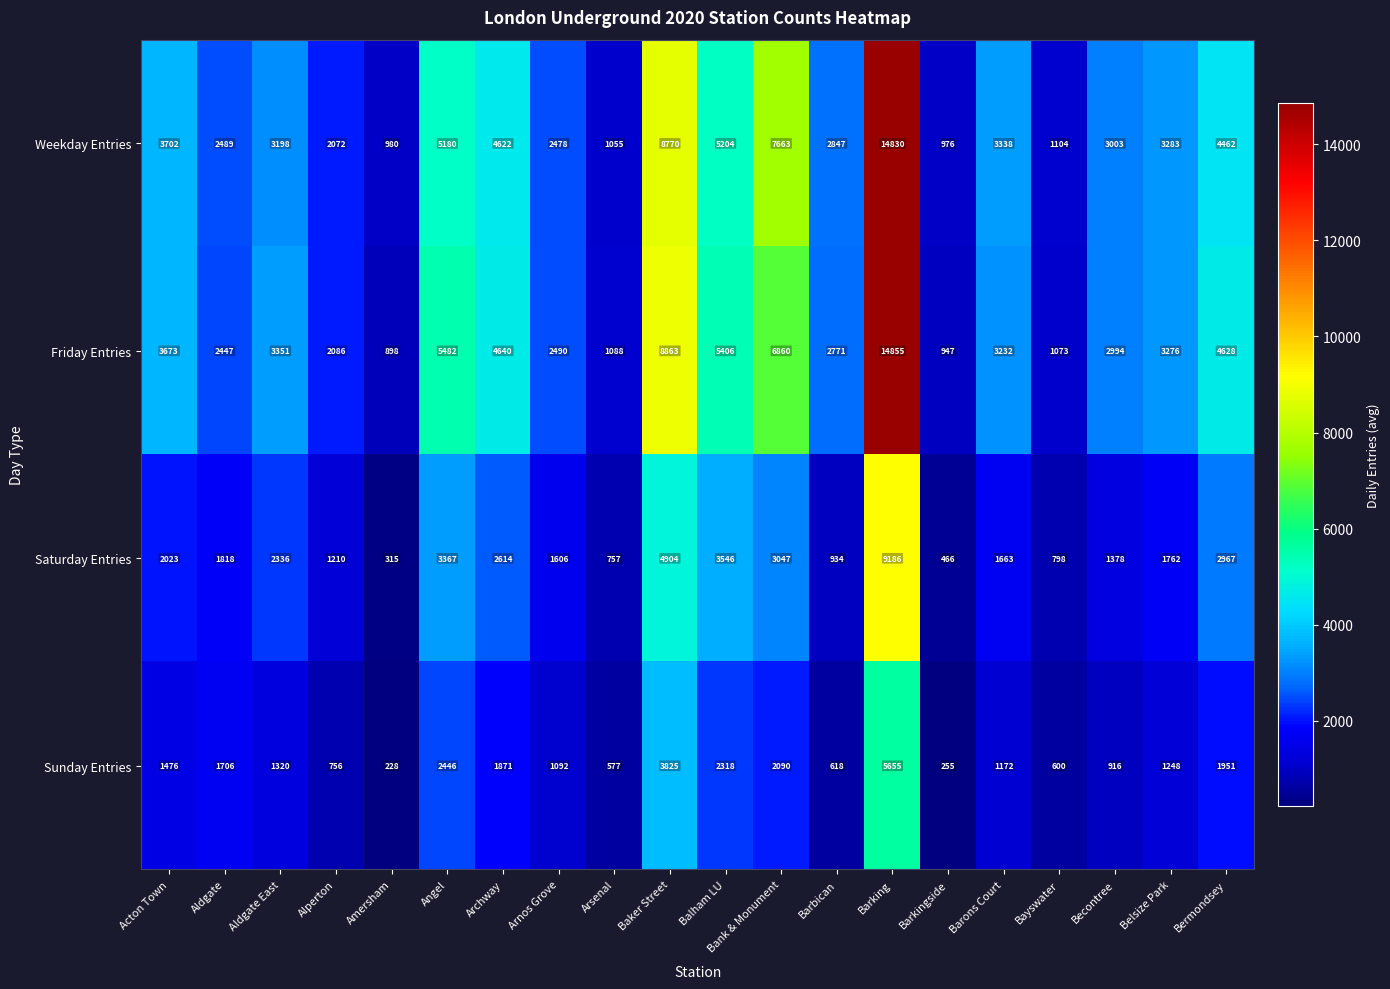

What is the average value of the Friday Entries series?

4053.0